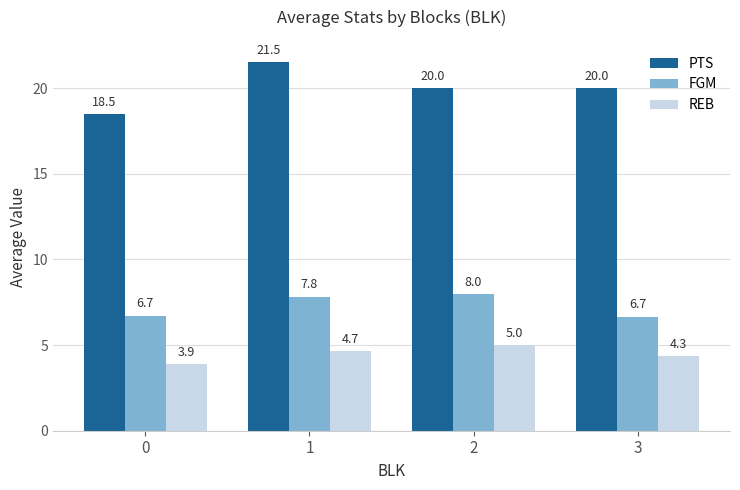

How many bars are there in each group?

3